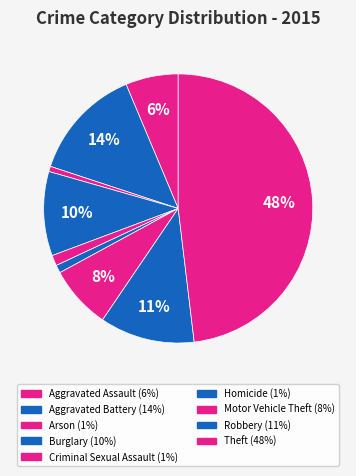

How many segments does this pie chart have?

9